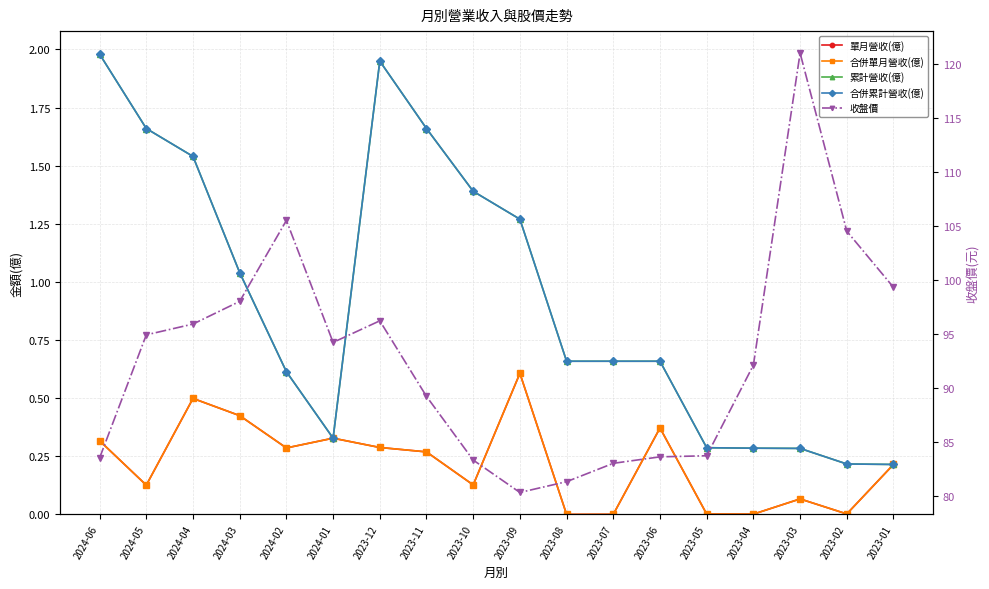

Is it true that 合併單月營收(億) equals 0.6 at 2023-06?

False